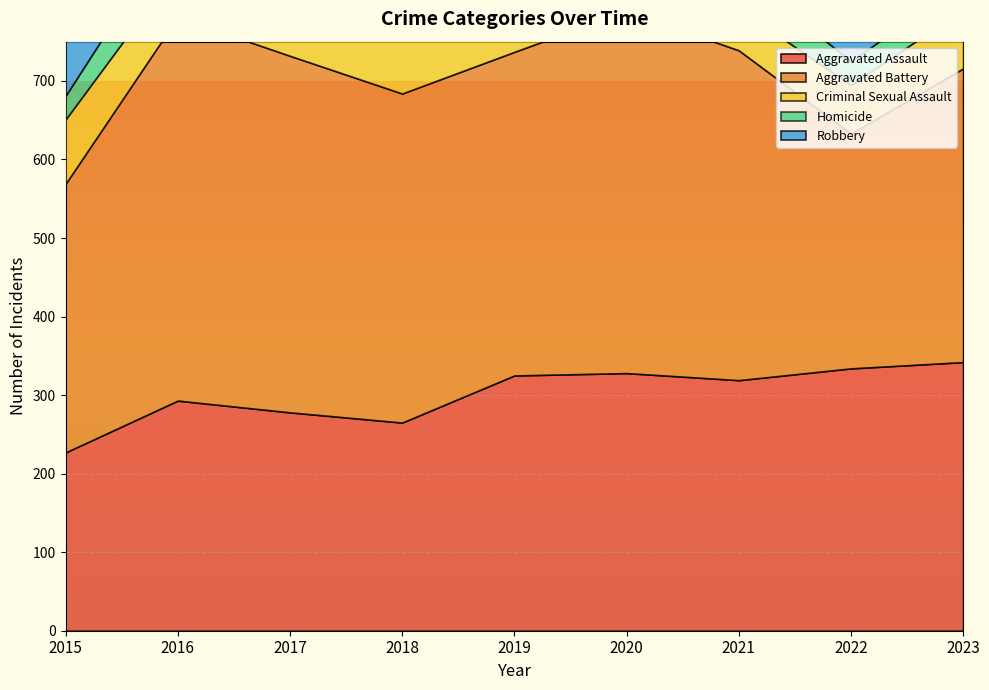

True or false: Robbery has a value of 723 at 2019.

False